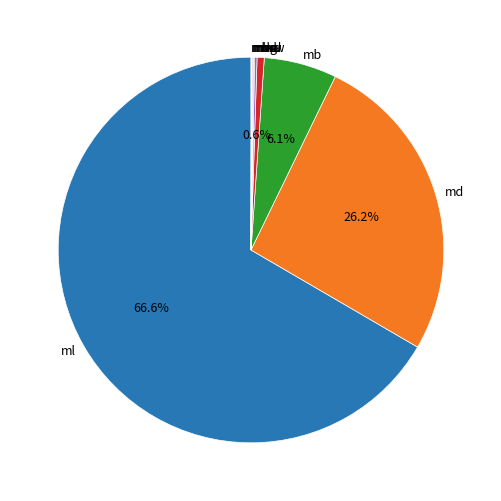

Which category accounts for the majority?

ml